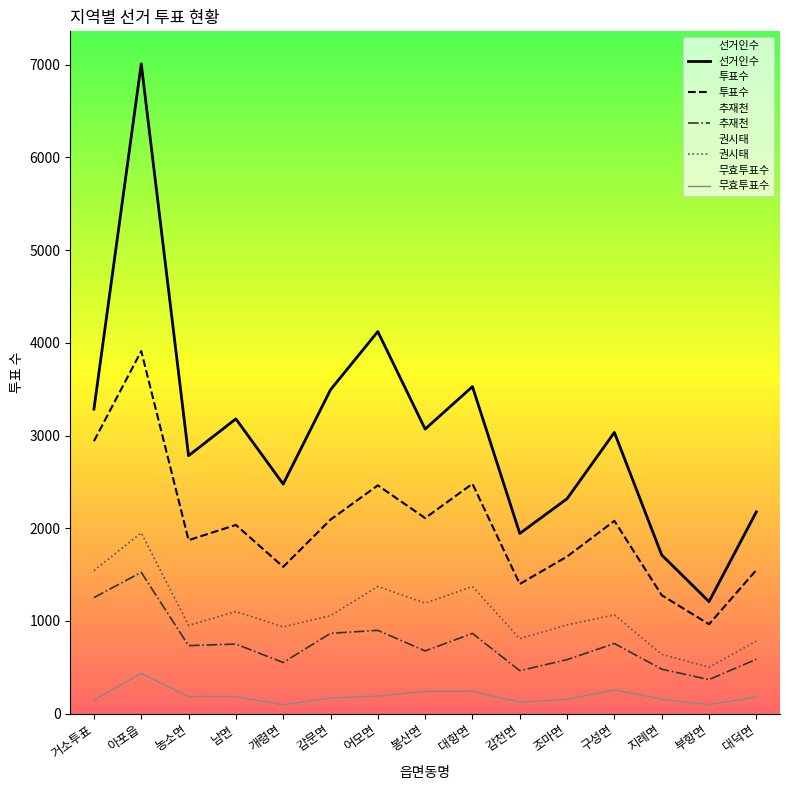

What is the difference between the second highest and second lowest values in the 권시태 series?

903